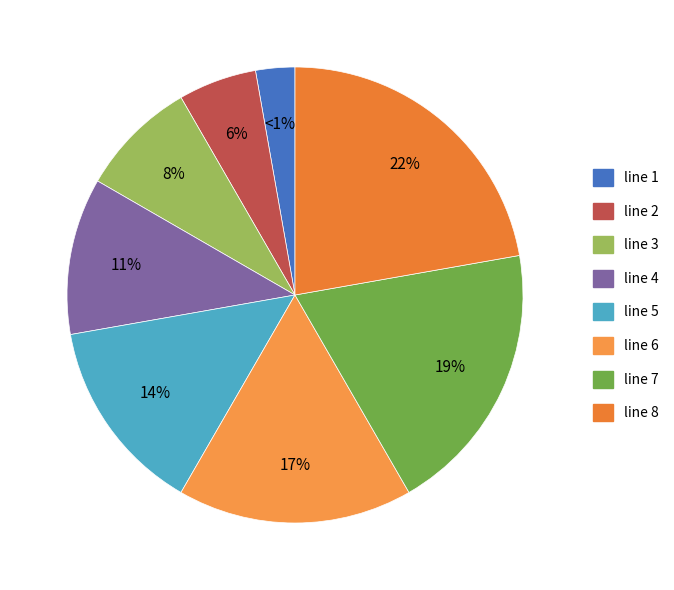

Rank the categories by value from highest to lowest.

line 8, line 7, line 6, line 5, line 4, line 3, line 2, line 1